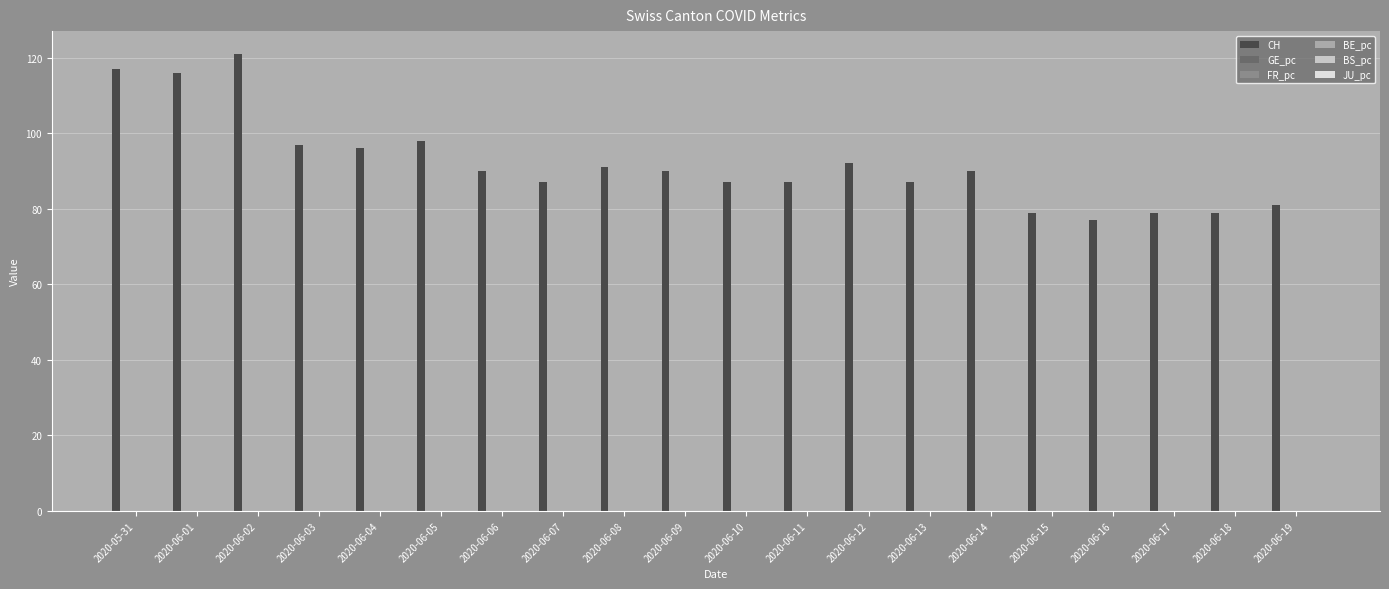

Which series has the largest total across all categories?

CH